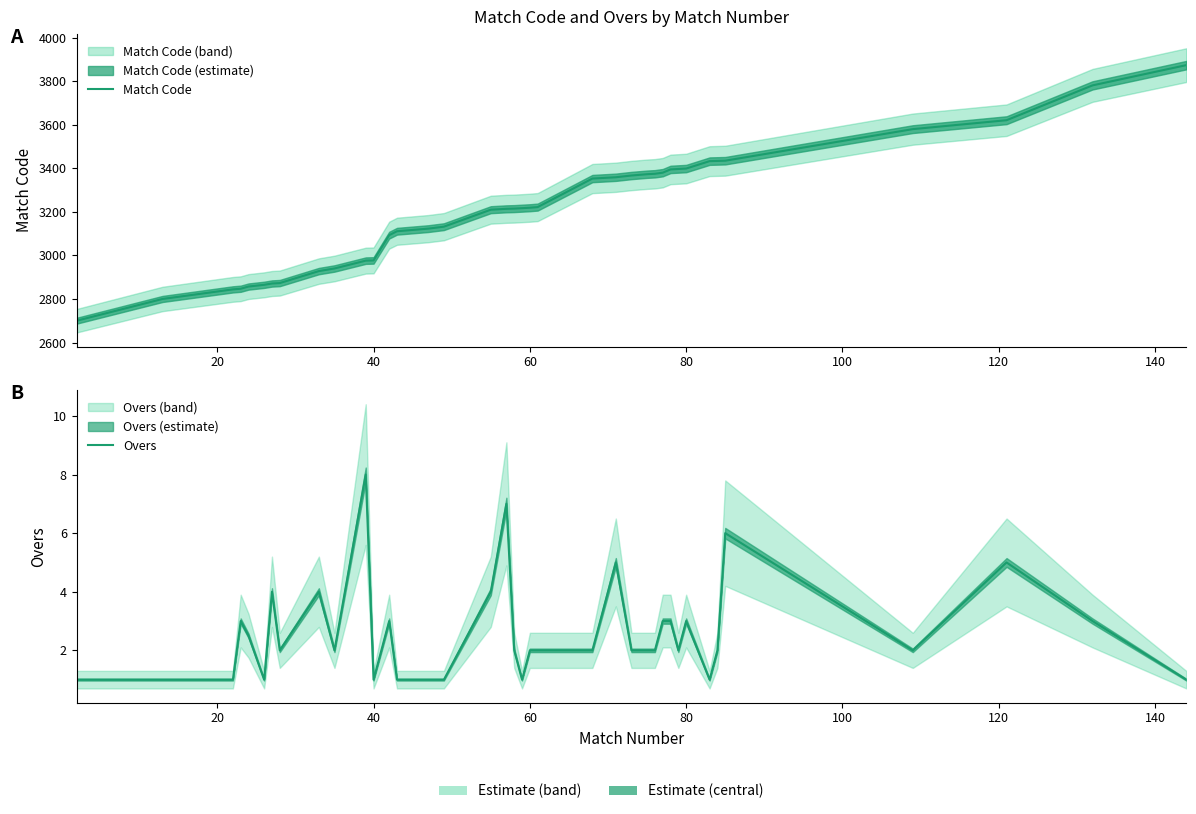

What is the total value across all series at 80?

2859.5